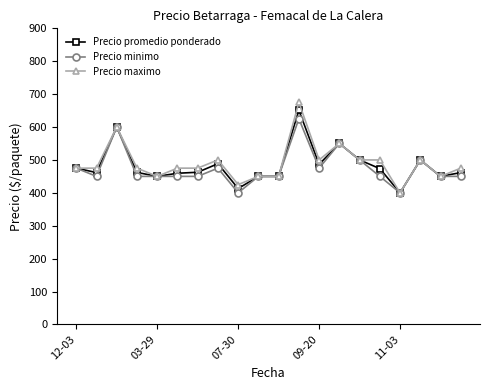

List the series in order of their peak value, highest first.

Precio maximo, Precio promedio ponderado, Precio minimo